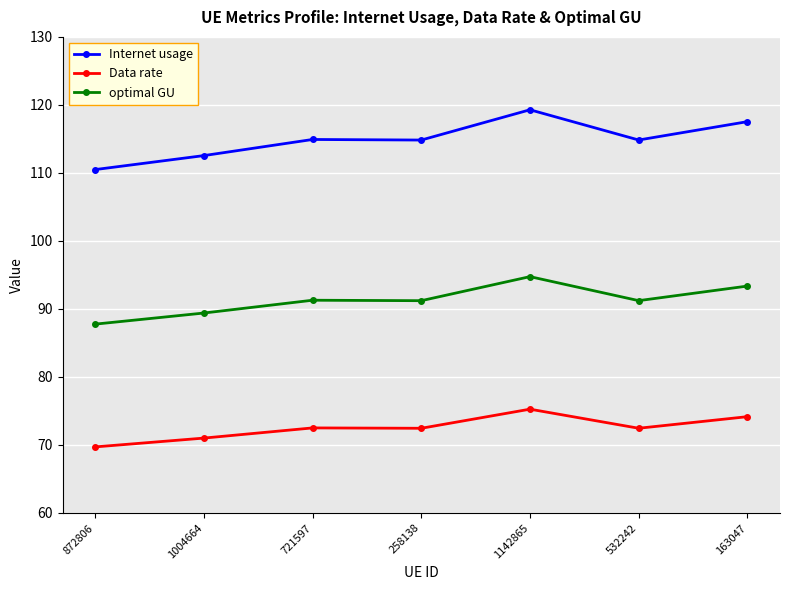

In Internet usage, how many points are lower than both neighbors (excluding endpoints)?

2